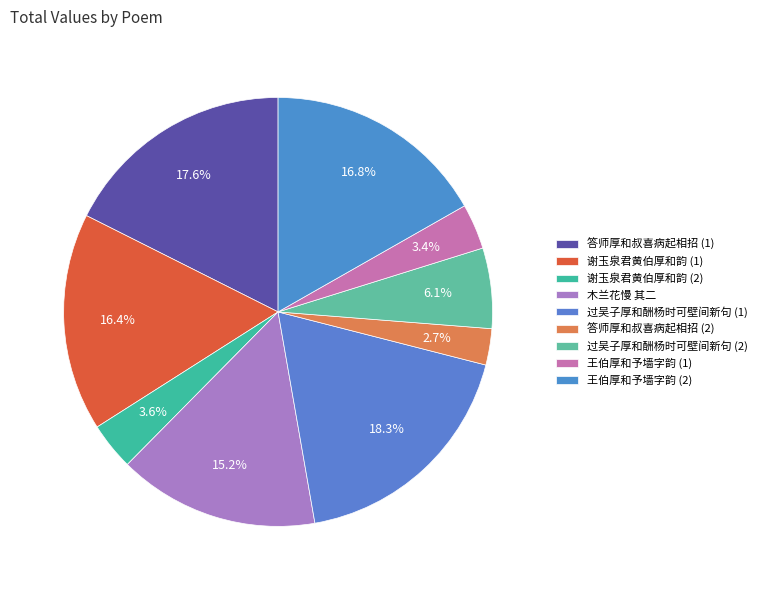

How many slices are in this pie chart?

9